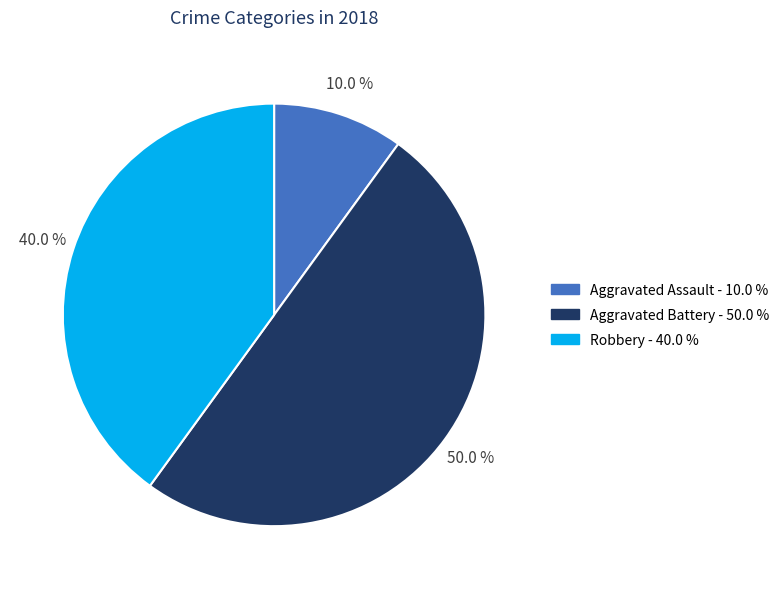

To the nearest percent, what is the average slice percentage?

33%